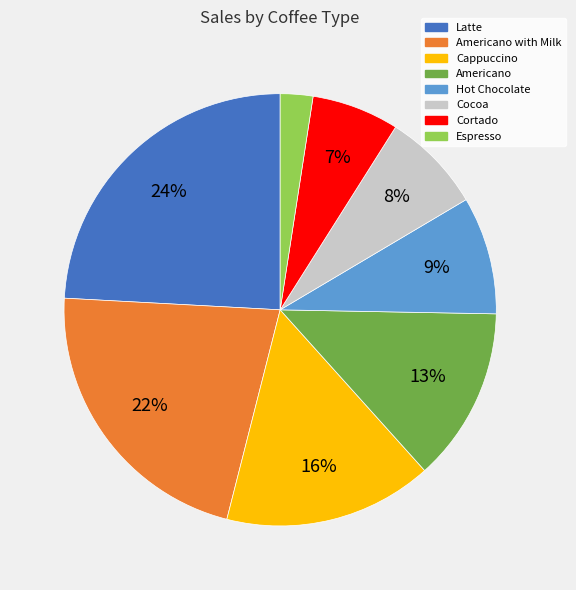

True or false: Hot Chocolate accounts for 22% of the total.

False